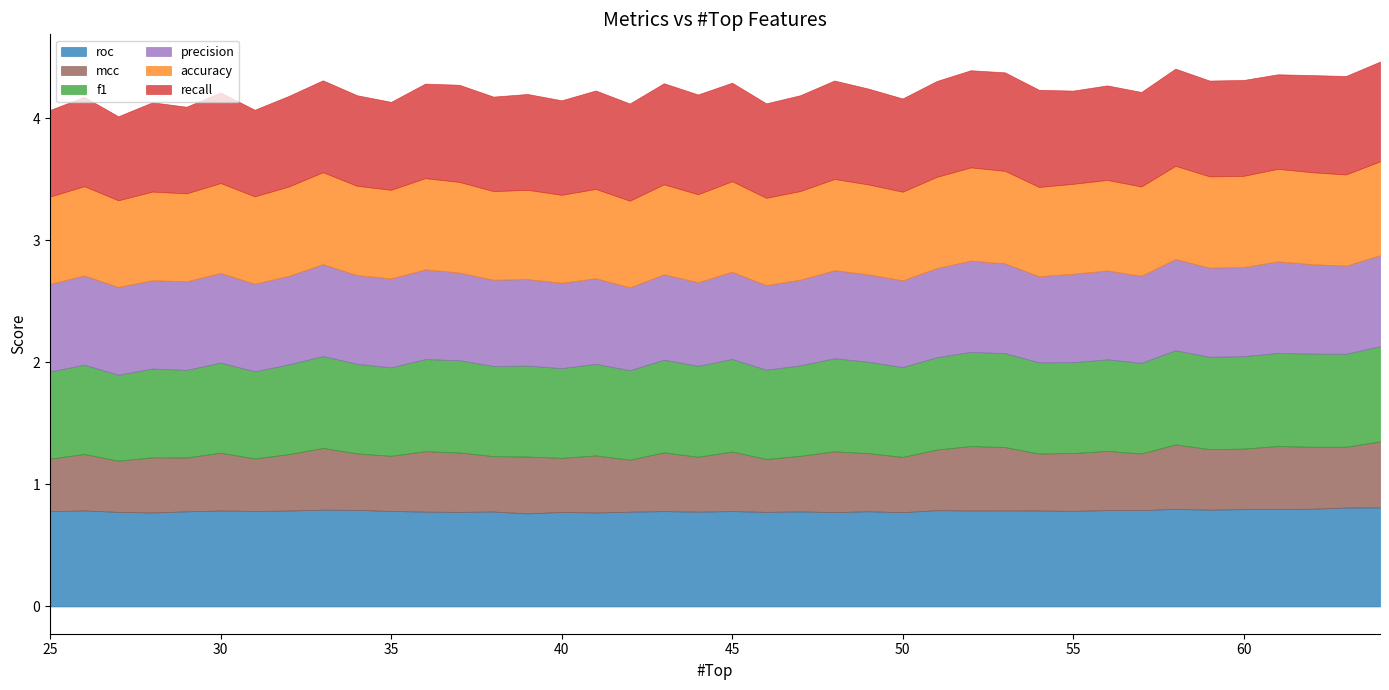

Is it true that roc equals 0.8 at 40?

True